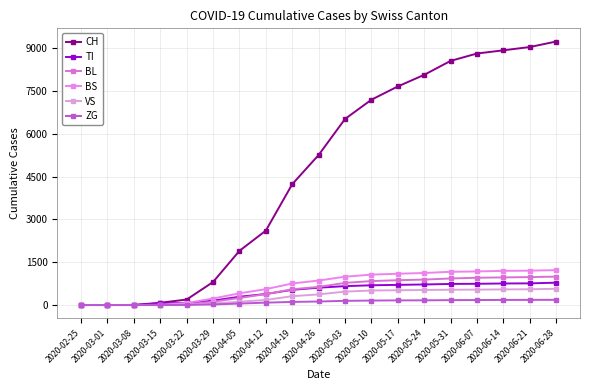

What is the sum of the BS values at 2020-05-17 and 2020-03-08?

1096